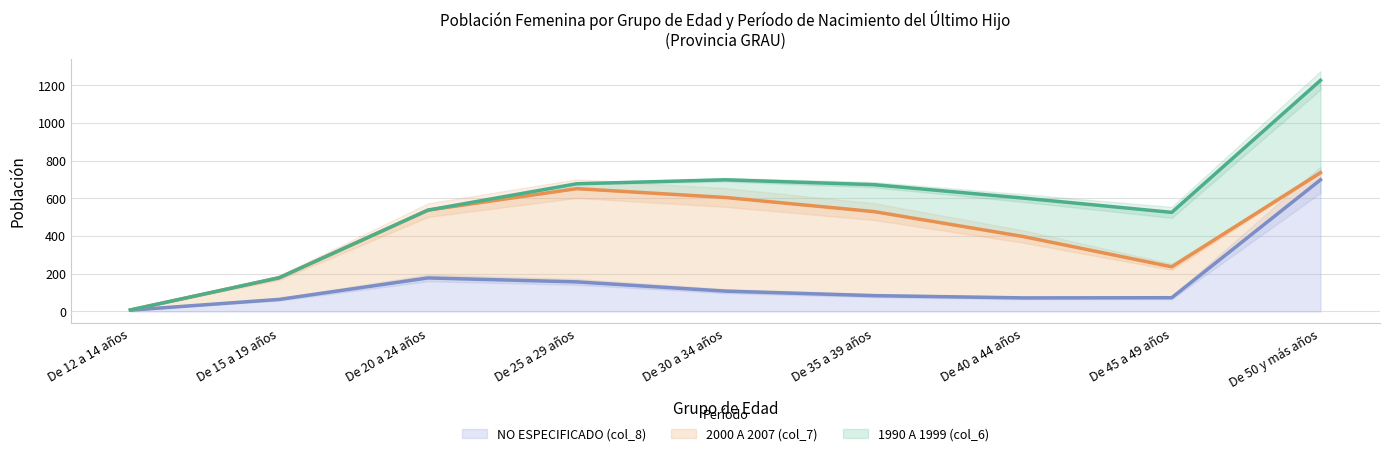

Between De 30 a 34 años and De 45 a 49 años, which is larger?

De 30 a 34 años